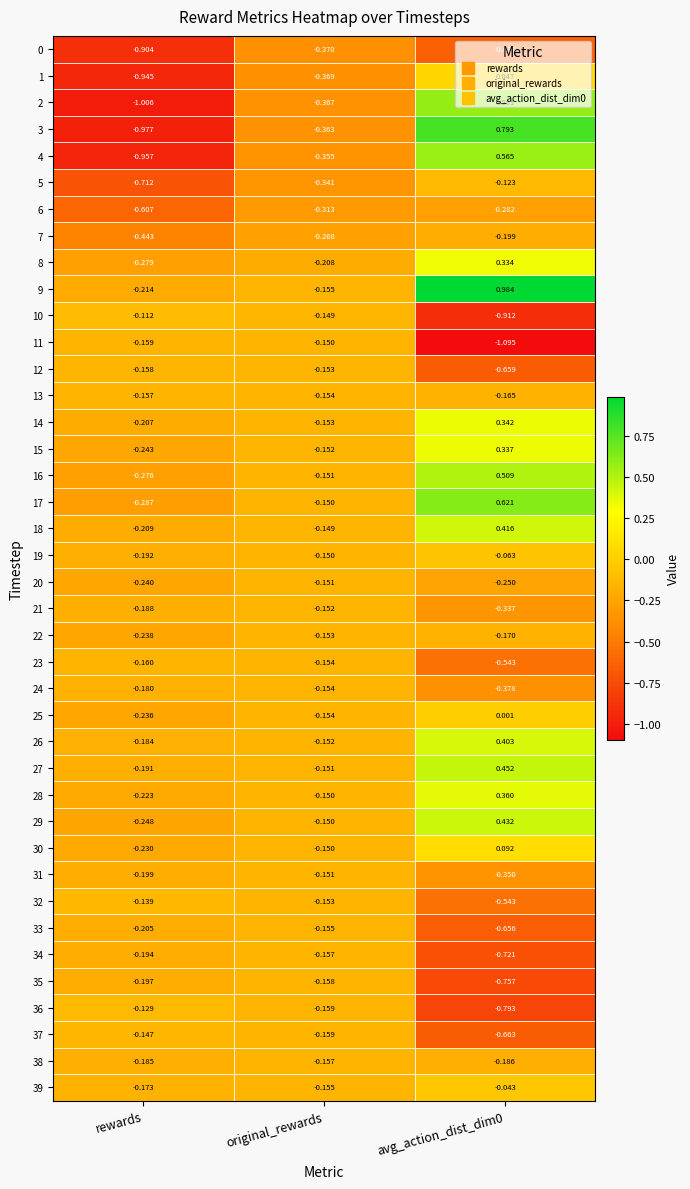

What is the total value across all series at avg_action_dist_dim0?

-3.3